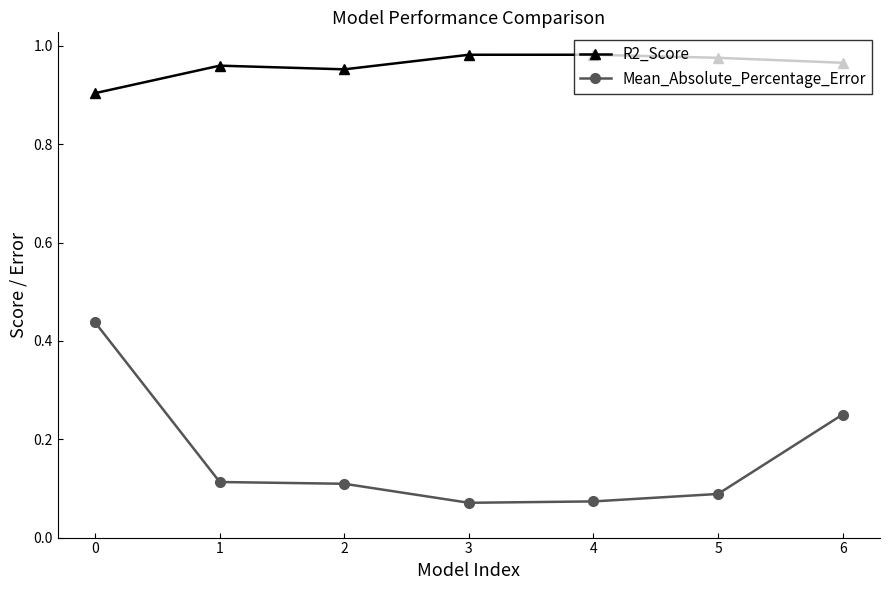

True or false: Mean_Absolute_Percentage_Error and R2_Score cross at least once.

False